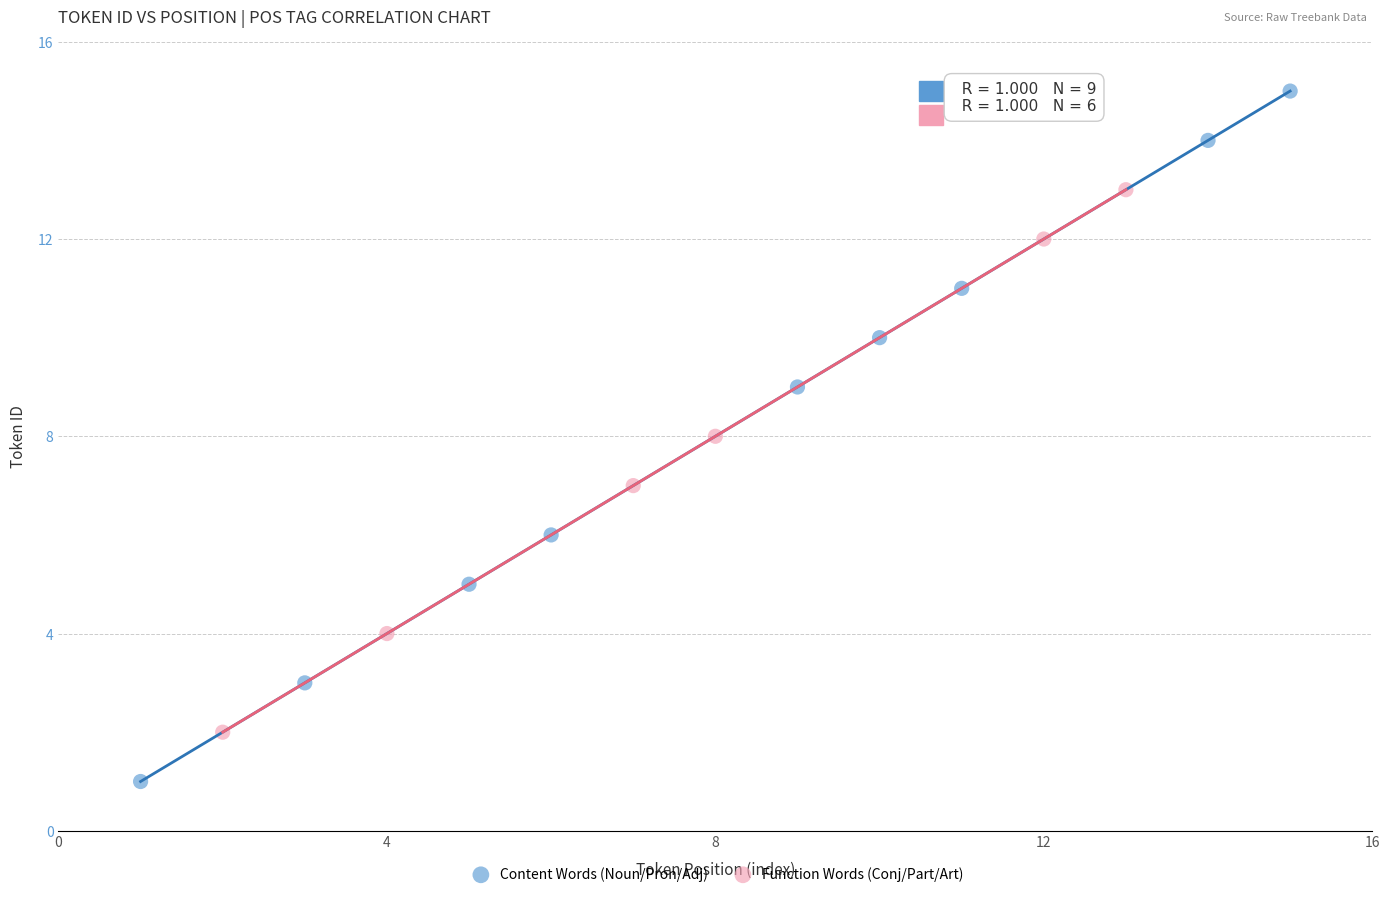

What are all the series names shown in the legend?

Content Words (Noun/Pron/Adj), Function Words (Conj/Part/Art)